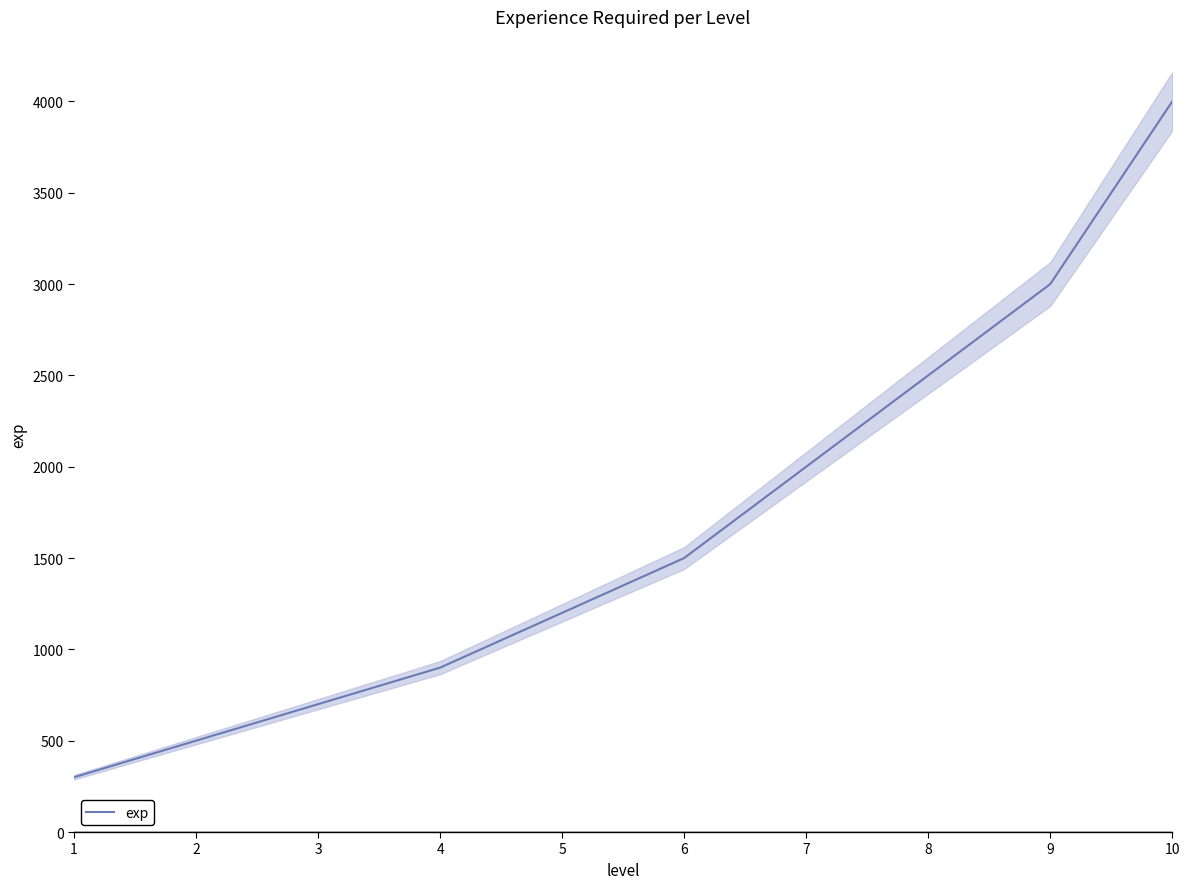

At which label is the value closest to 2150?

7